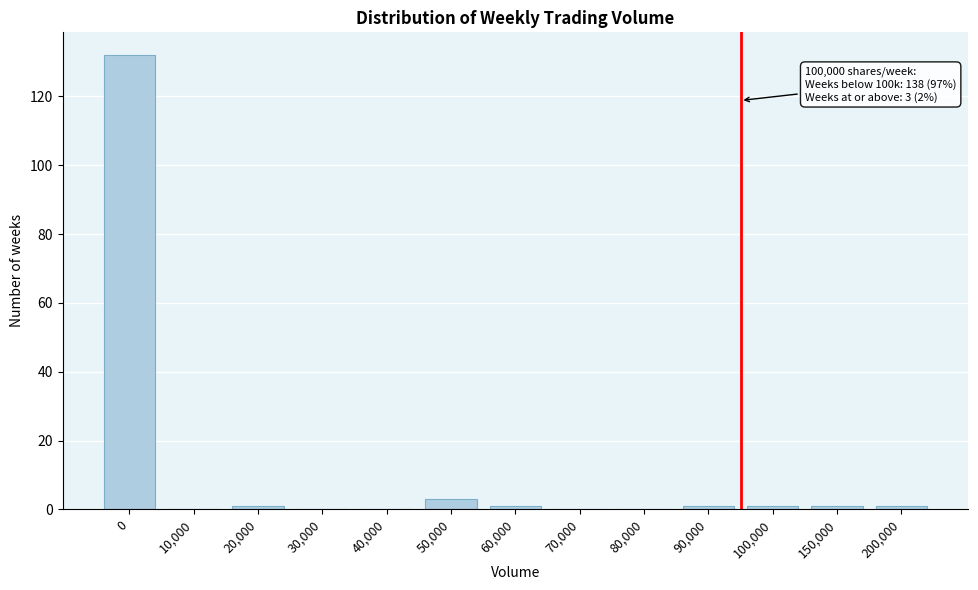

Reading left to right, list all the values displayed in this chart.

0=132	10,000=0	20,000=1	30,000=0	40,000=0	50,000=3	60,000=1	70,000=0	80,000=0	90,000=1	100,000=1	150,000=1	200,000=1